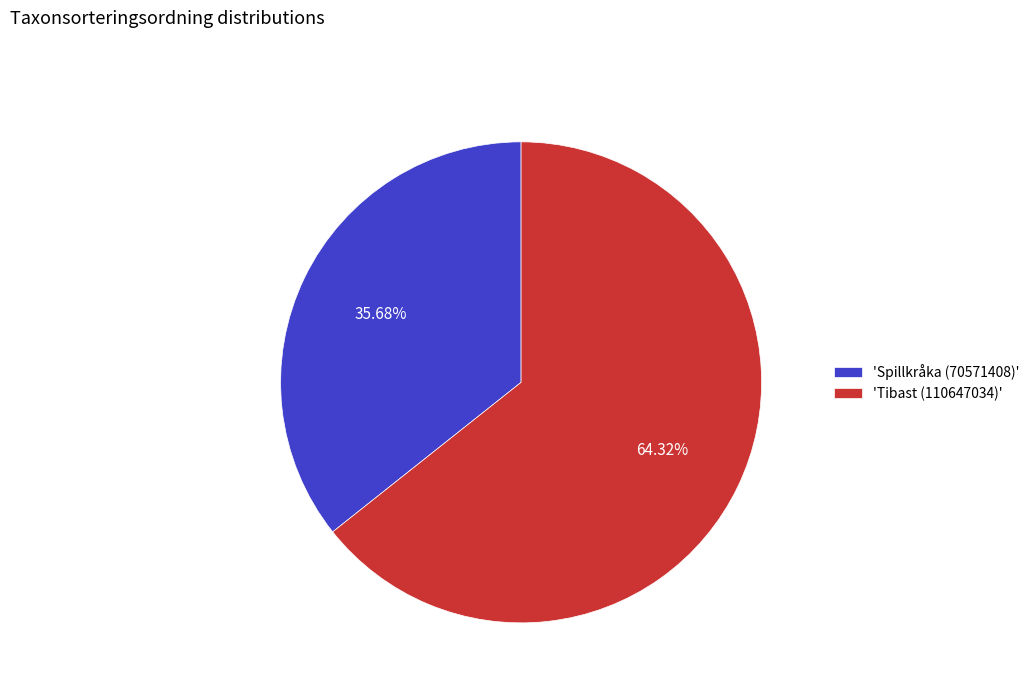

Combined, do 'Spillkråka (70571408)' and 'Tibast (110647034)' account for over 50%?

Yes